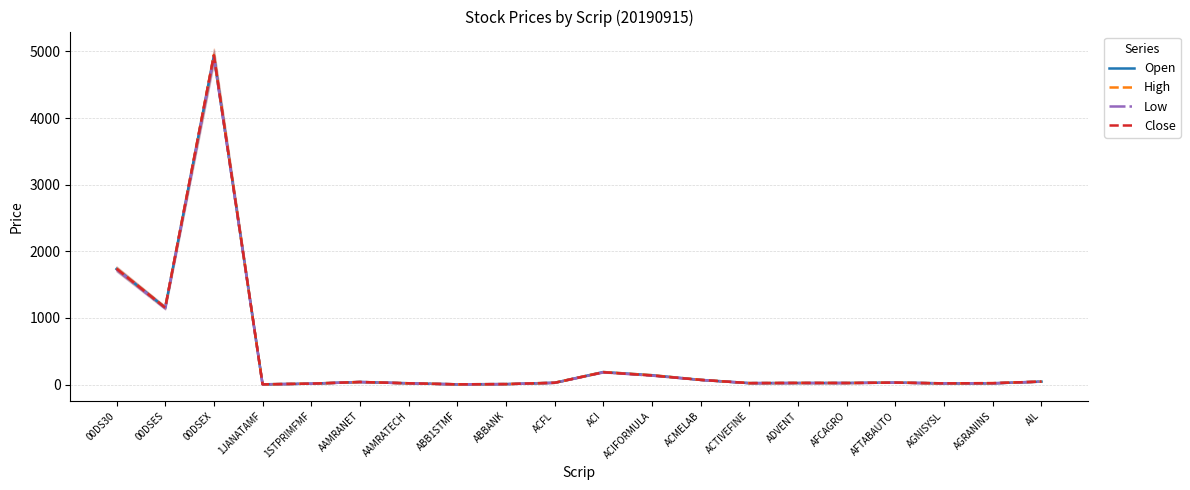

What is the total value across all series at ACI?

746.1